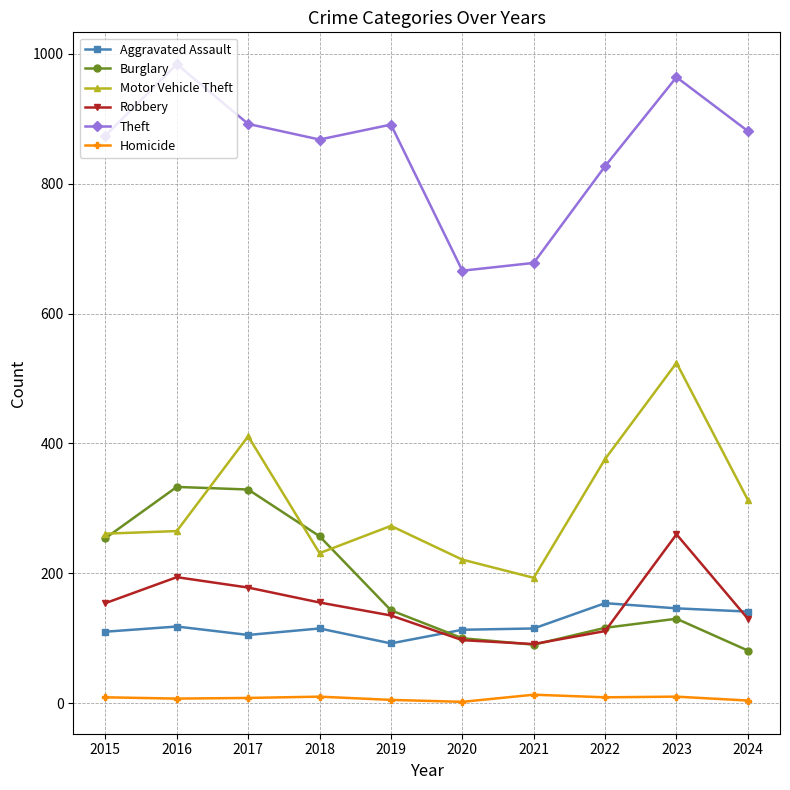

What is the highest value of the Robbery series?

260